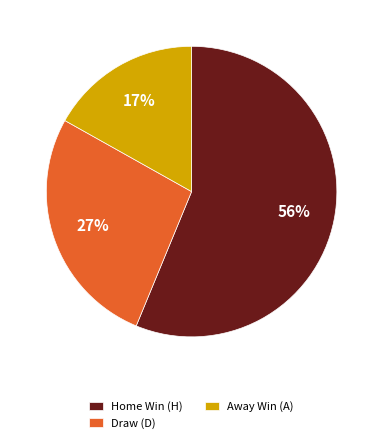

Is the sum of Away Win (A) and Home Win (H) greater than half?

Yes